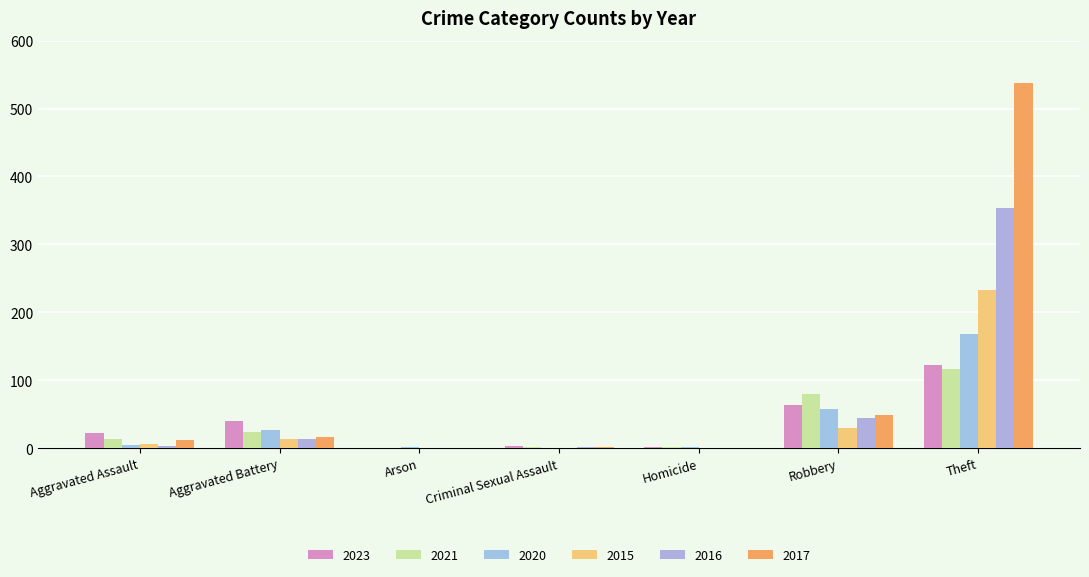

Count the number of data series in this chart.

6